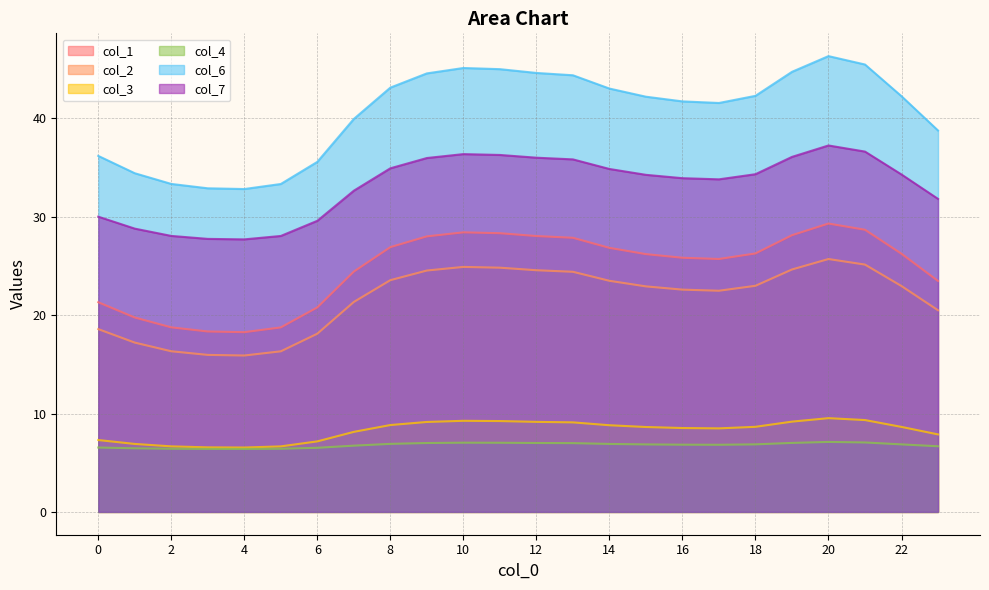

At which label does col_3 first exceed 8?

7